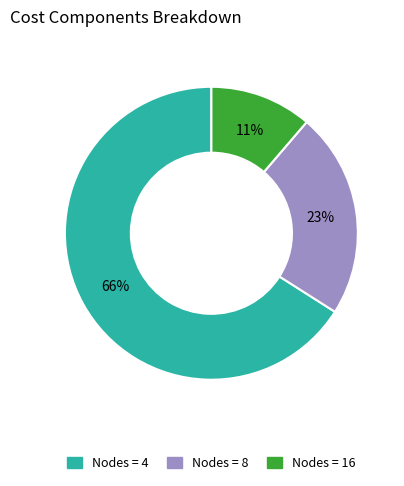

To the nearest percent, what is the average slice percentage?

33%